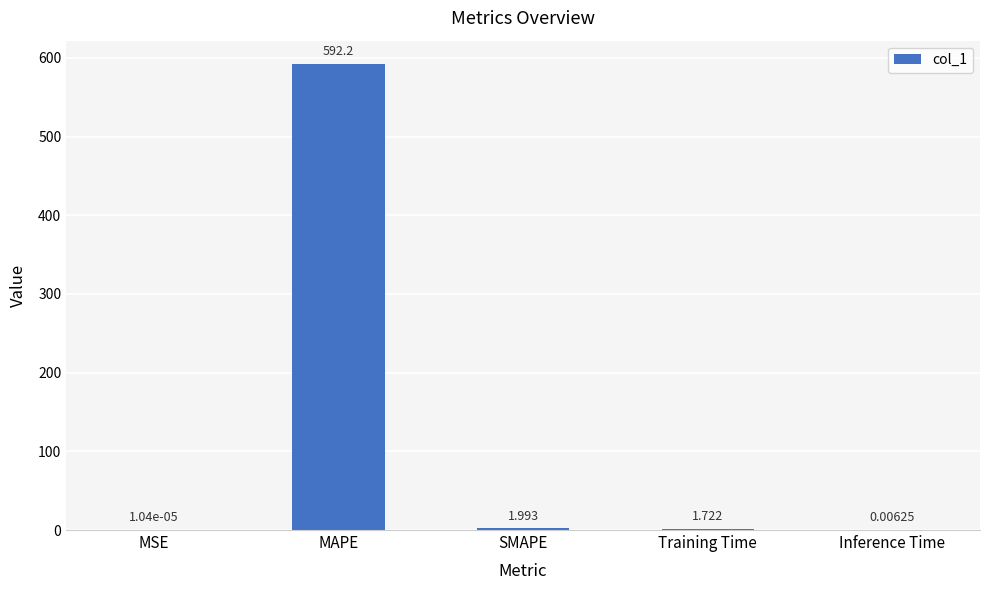

Which has a higher value, Training Time or MAPE?

MAPE